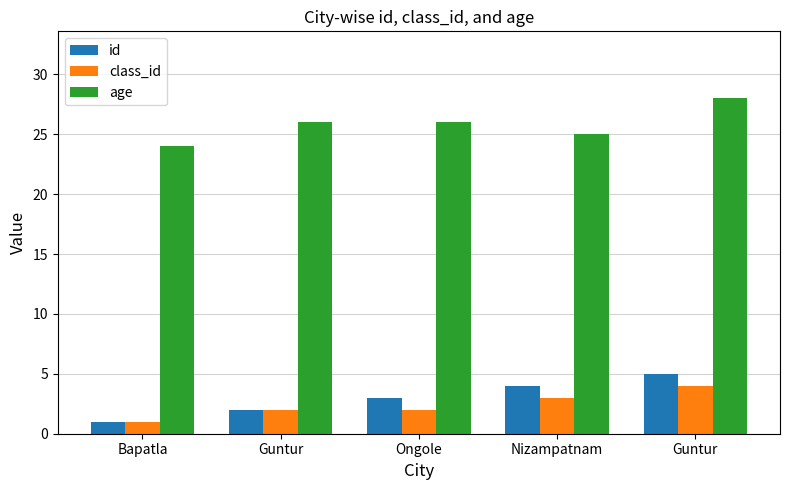

What is the total value across all series at Guntur?

30